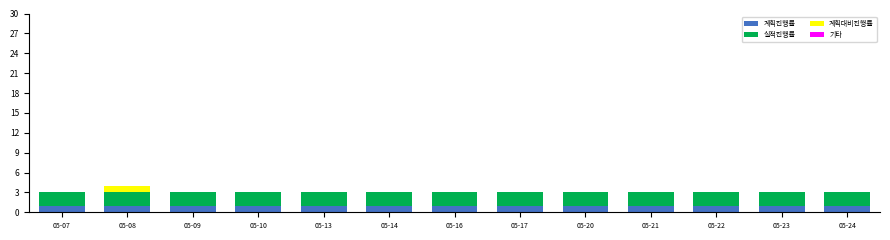

Is it true that 계획진행률 equals 1 at 05-16?

True